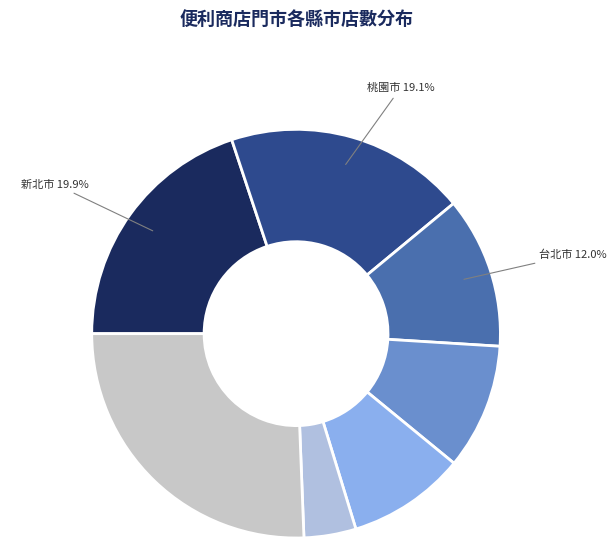

Which category has the smallest portion of the pie?

嘉義市